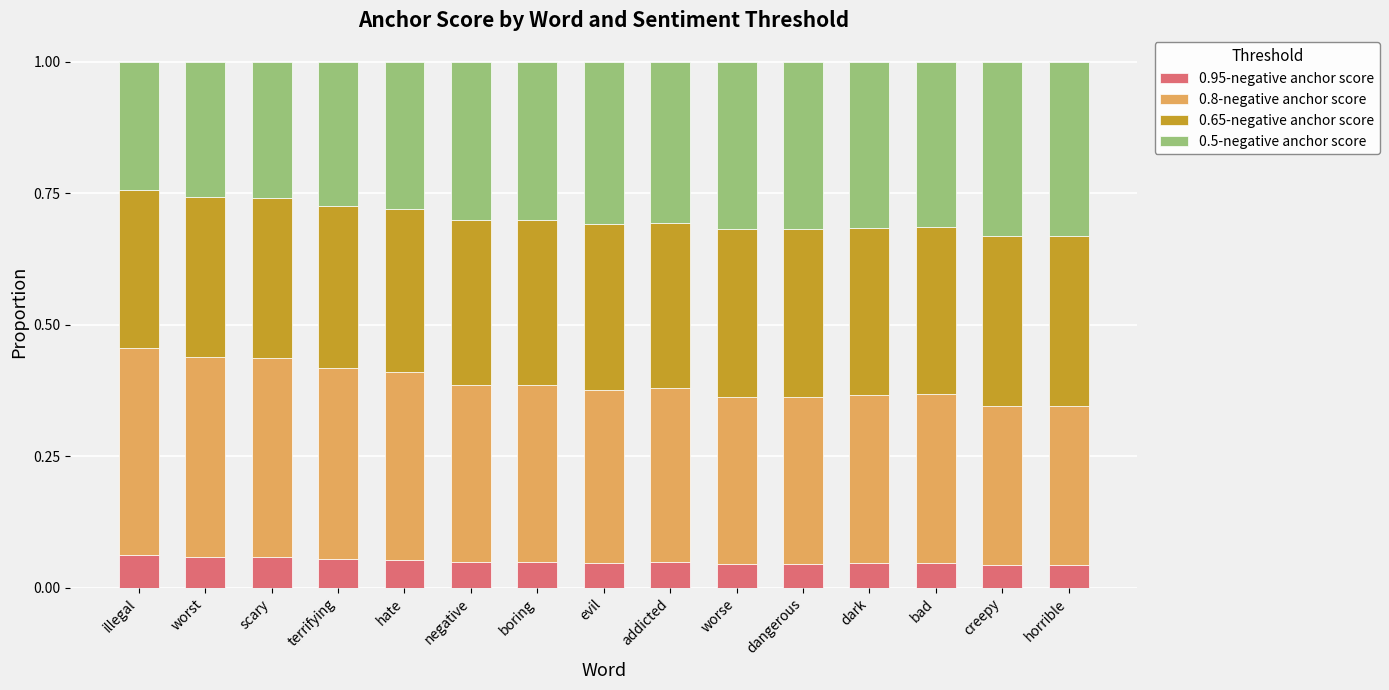

Are the bars horizontal?

No